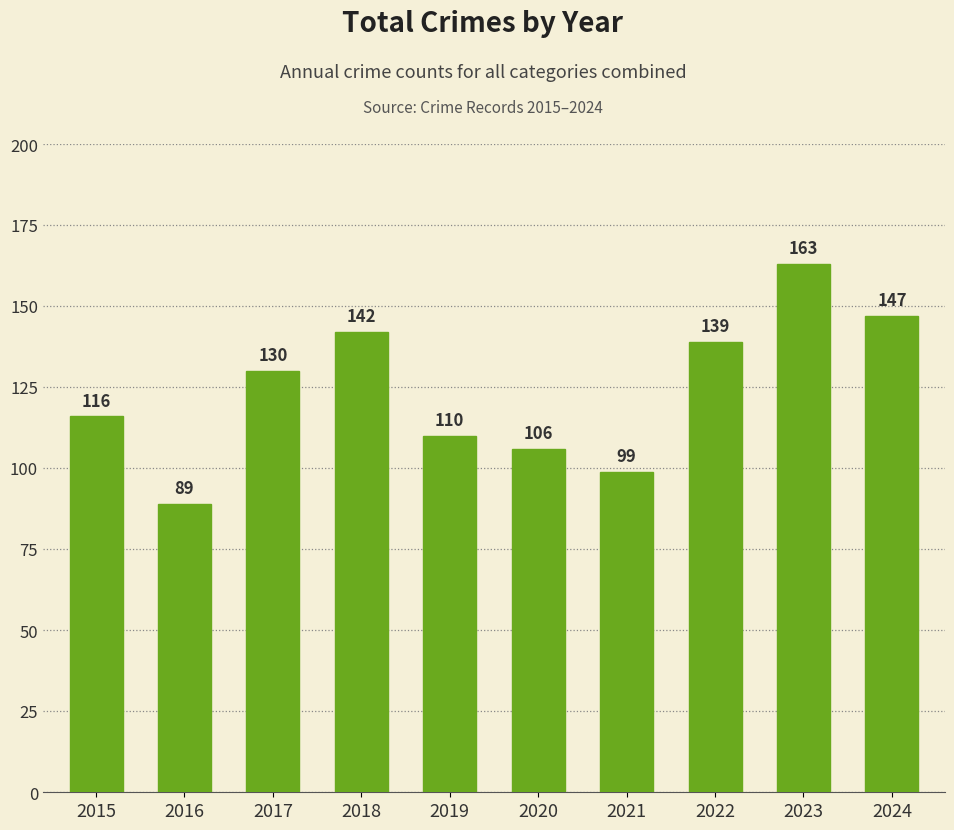

List the labels in order of value, largest first.

2023, 2024, 2018, 2022, 2017, 2015, 2019, 2020, 2021, 2016